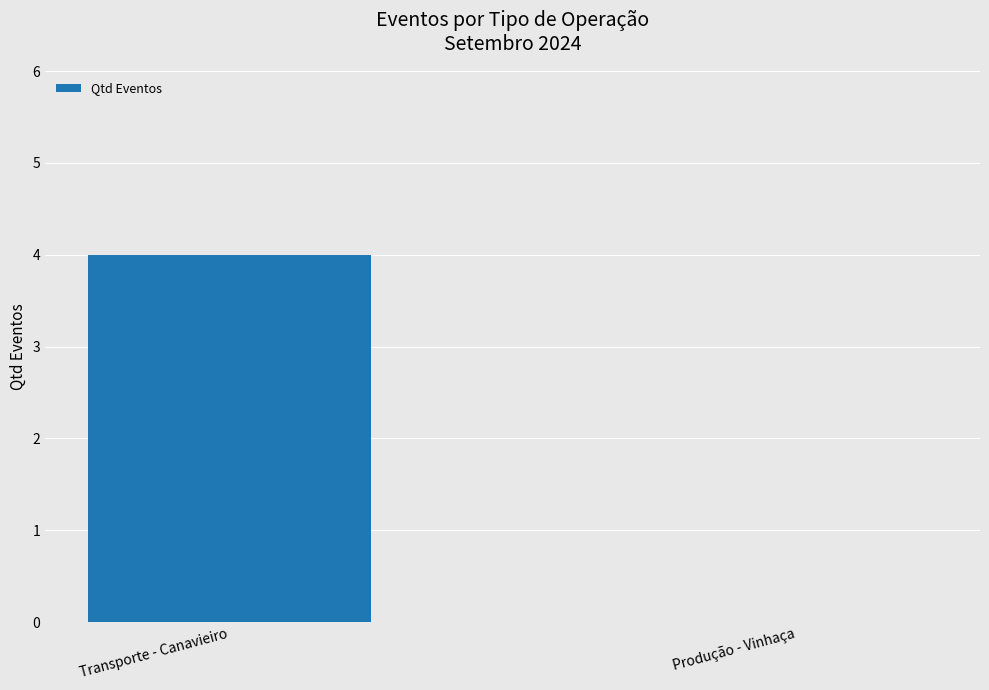

How many series are shown in this chart?

1